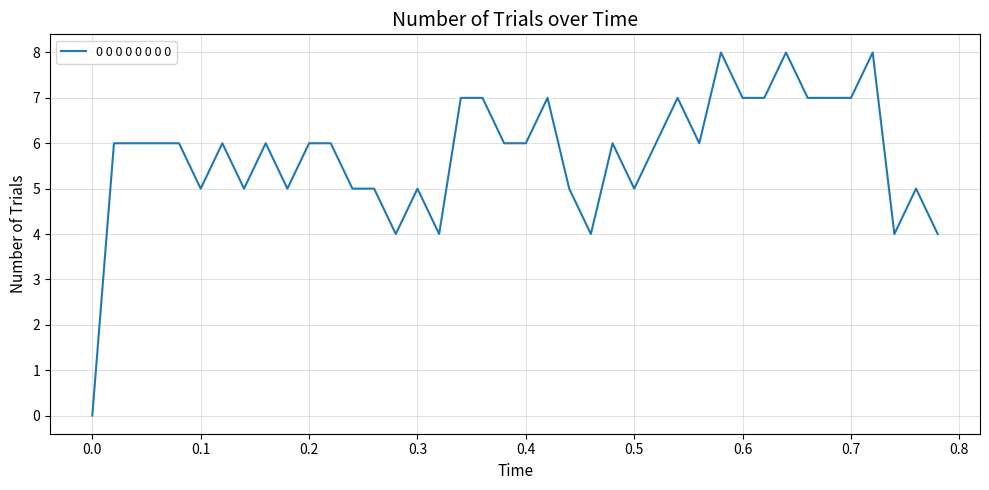

What is the maximum value shown in the chart?

8